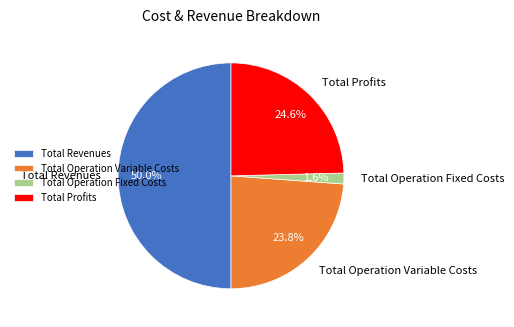

Between Total Operation Fixed Costs and Total Profits, which is larger?

Total Profits